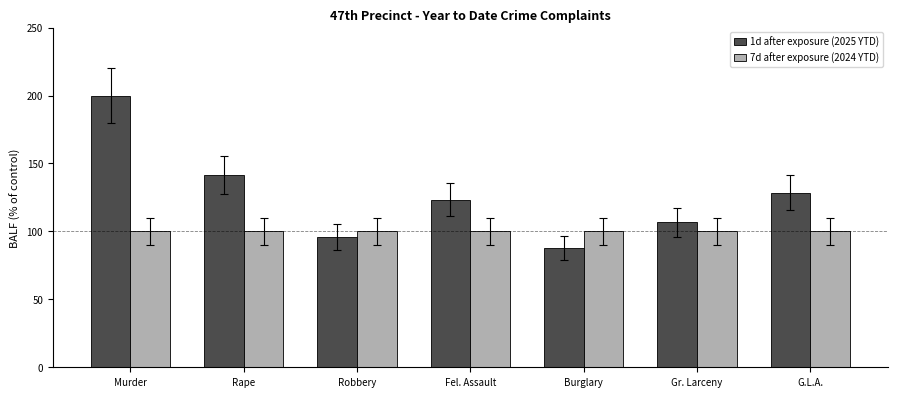

What is the label of the 7th bar from the left?

G.L.A.